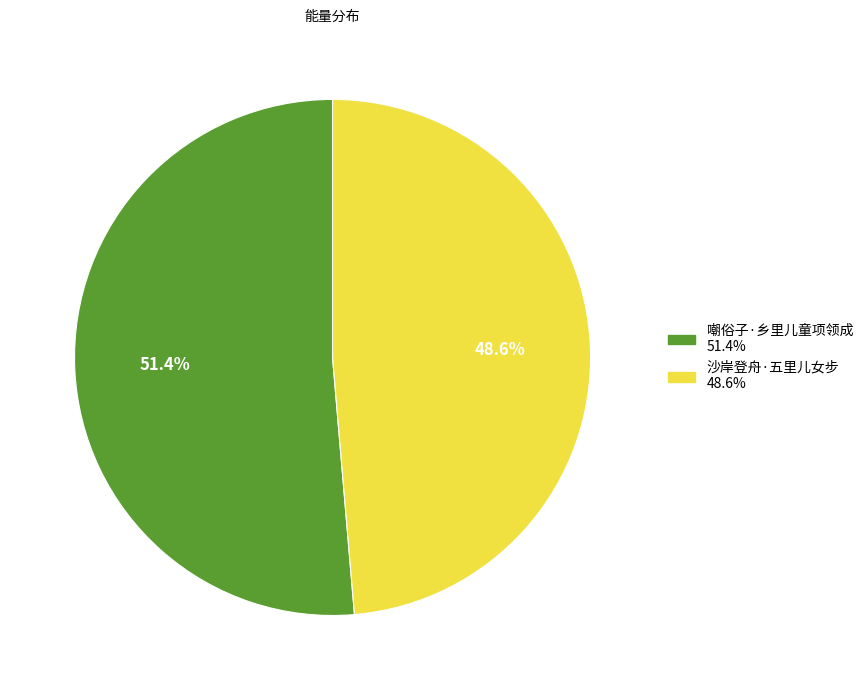

To the nearest percent, what portion does 沙岸登舟·五里儿女步 represent?

49%